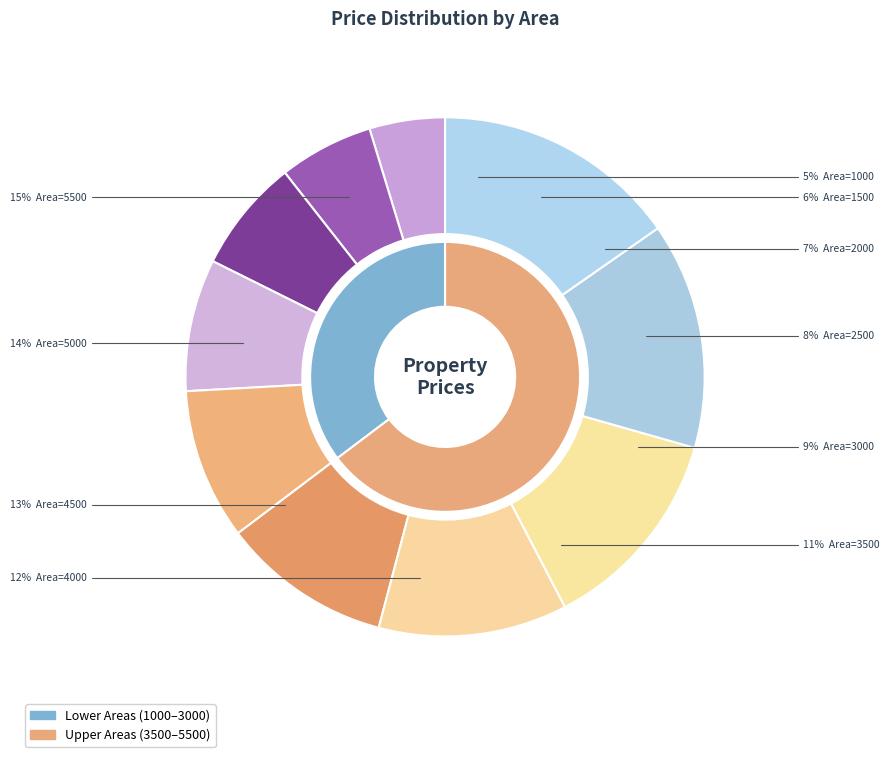

True or false: 2500 accounts for 8% of the total.

True